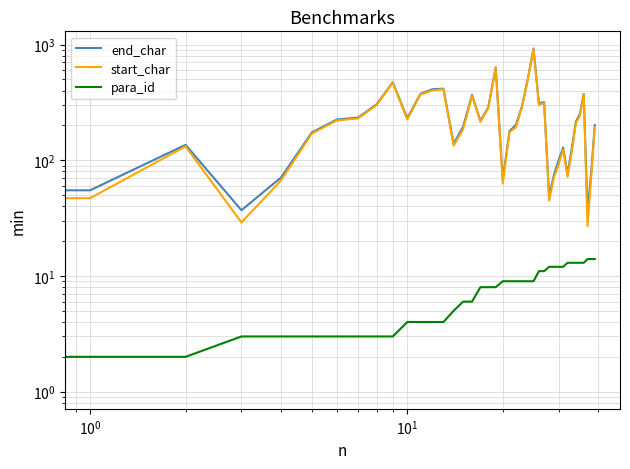

At which label does end_char reach its peak?

25